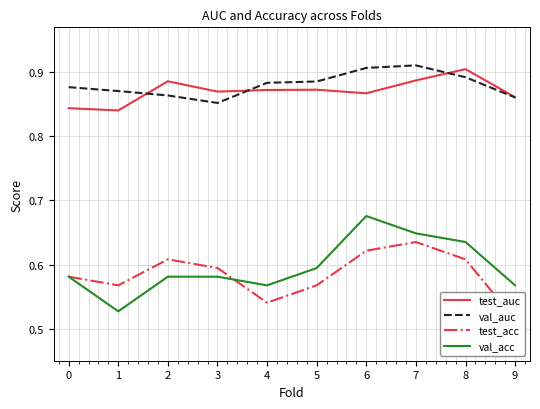

Which category has the lowest value across all series?

9